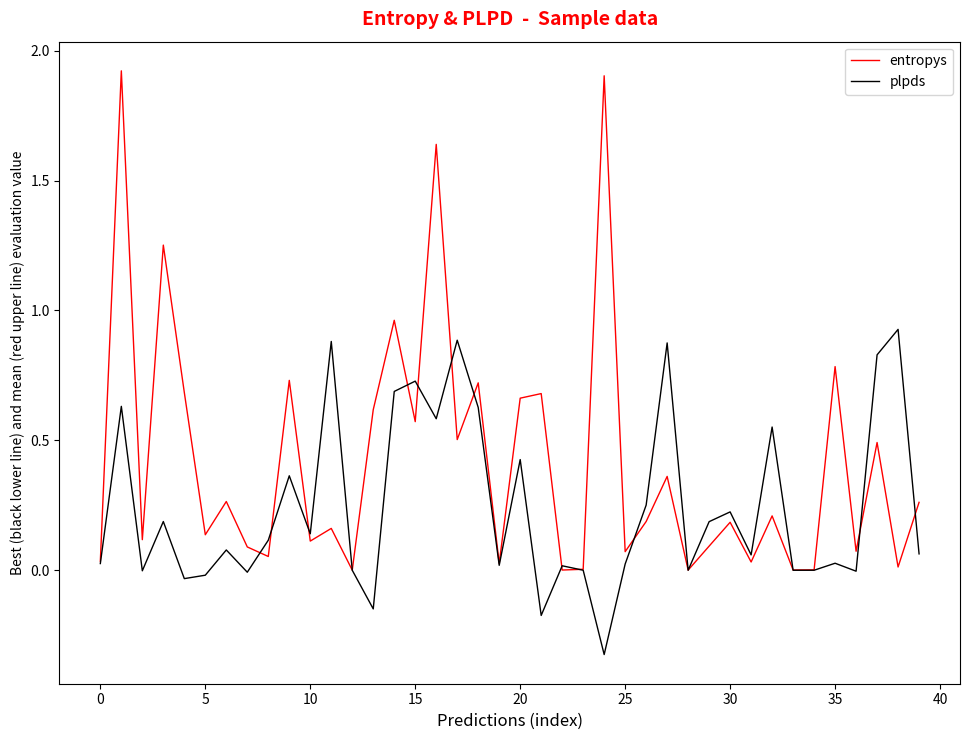

Which series has the largest range (max minus min)?

entropys